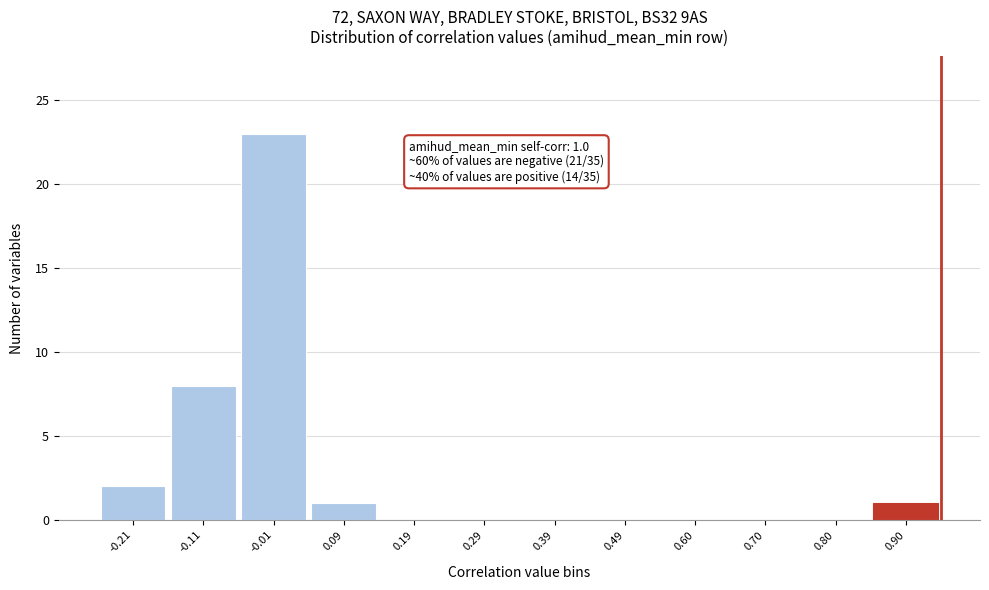

Reading left to right, what are all the values shown in this chart?

-0.21=2	-0.11=8	-0.01=23	0.09=1	0.19=0	0.29=0	0.39=0	0.49=0	0.60=0	0.70=0	0.80=0	0.90=1